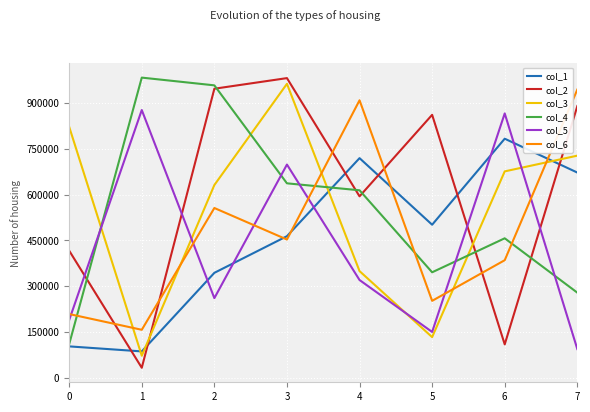

Between which two adjacent categories do col_3 and col_6 first intersect?

0 and 1